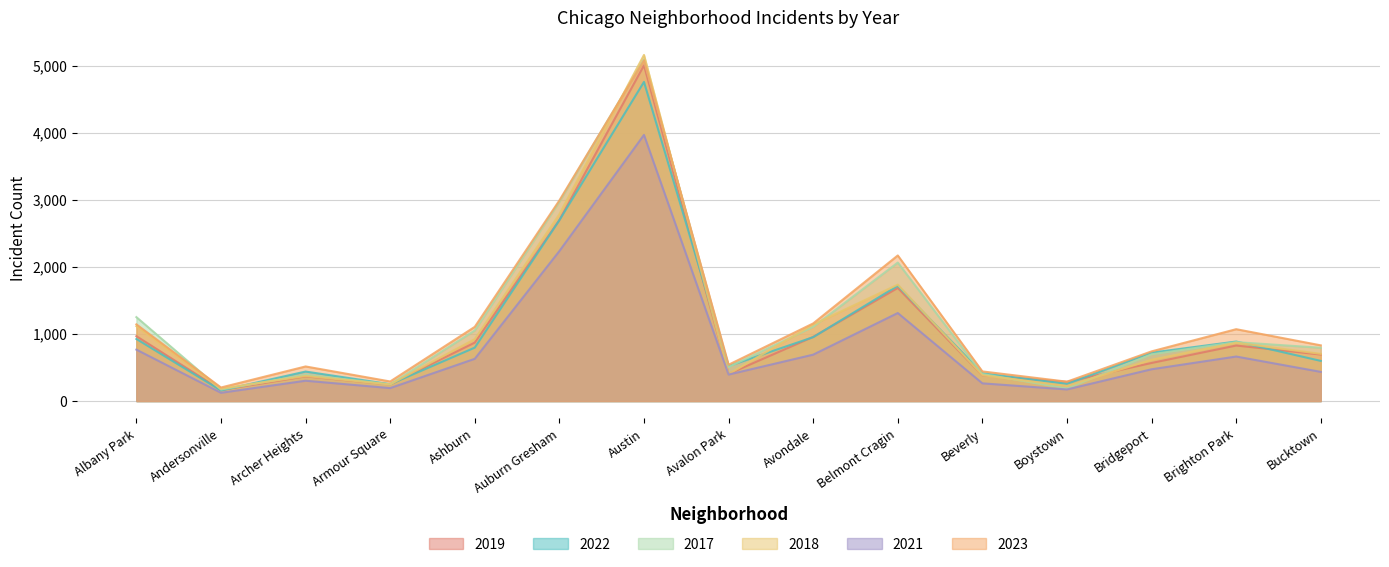

How many data points in 2017 are less than 795?

7